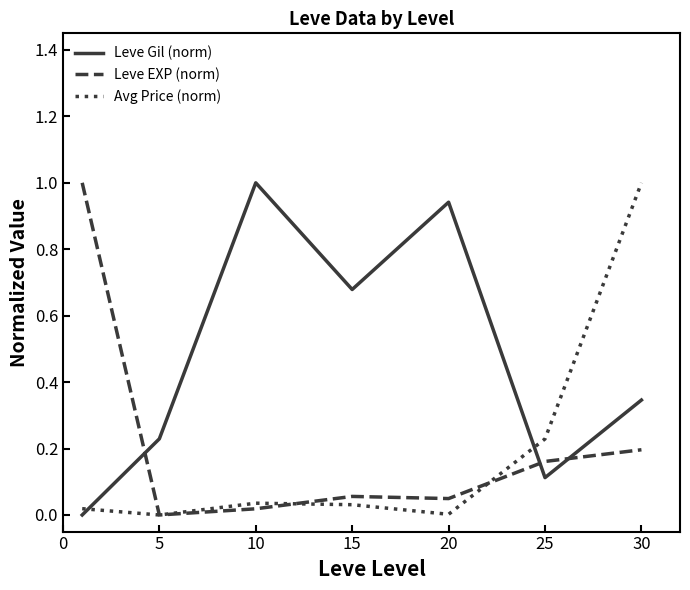

True or false: Leve Gil (norm) and Leve EXP (norm) cross at least once.

True